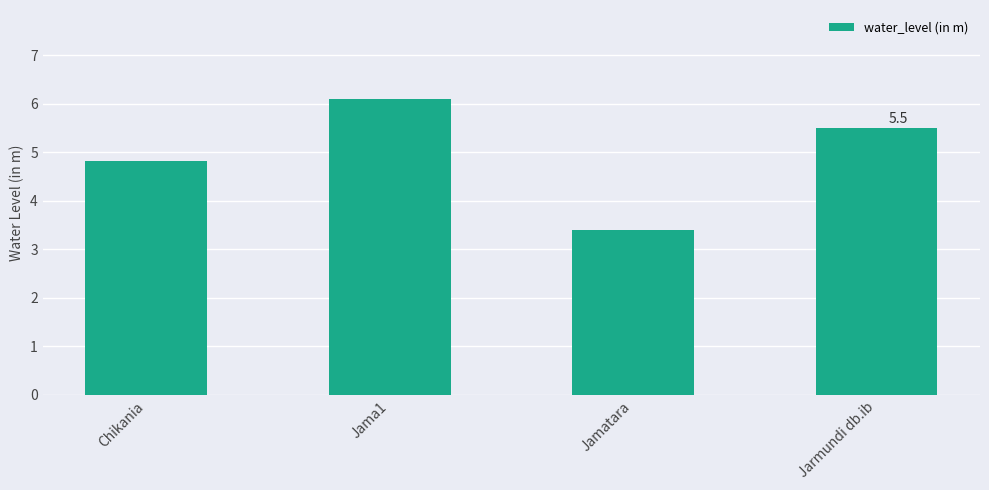

What is the sum of the values at Jamatara and Jama1?

9.5